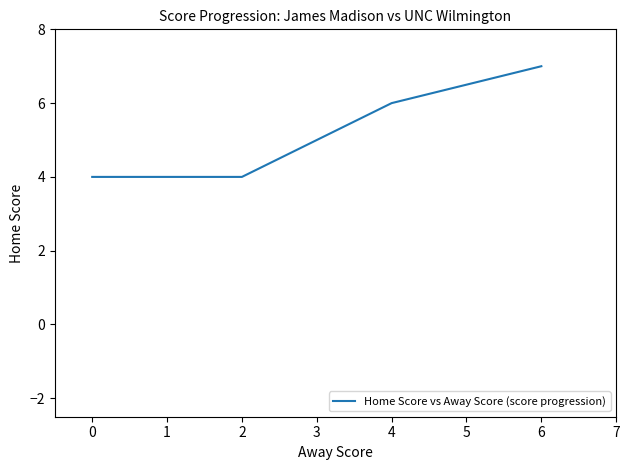

The chart shows a value of 4 at 0. True or false?

True